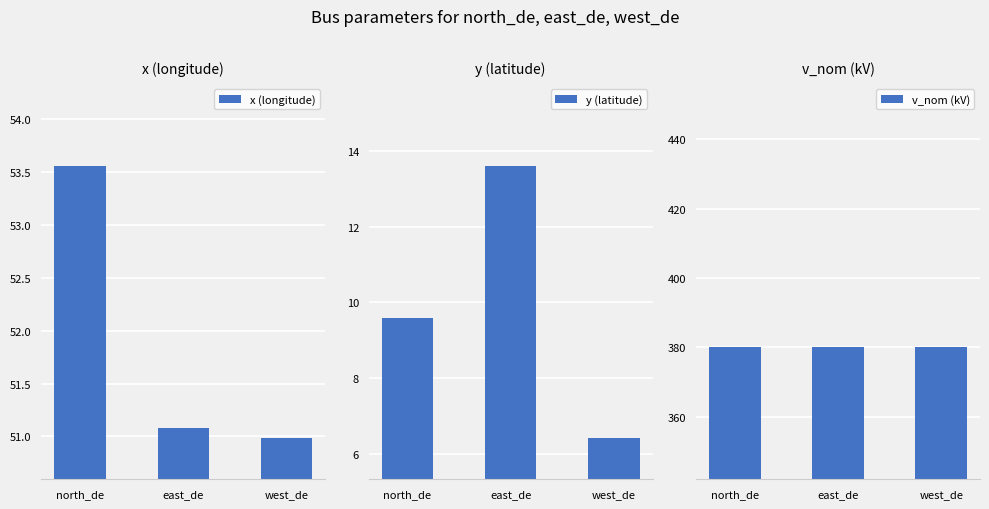

Which series has the largest total across all categories?

v_nom (kV)